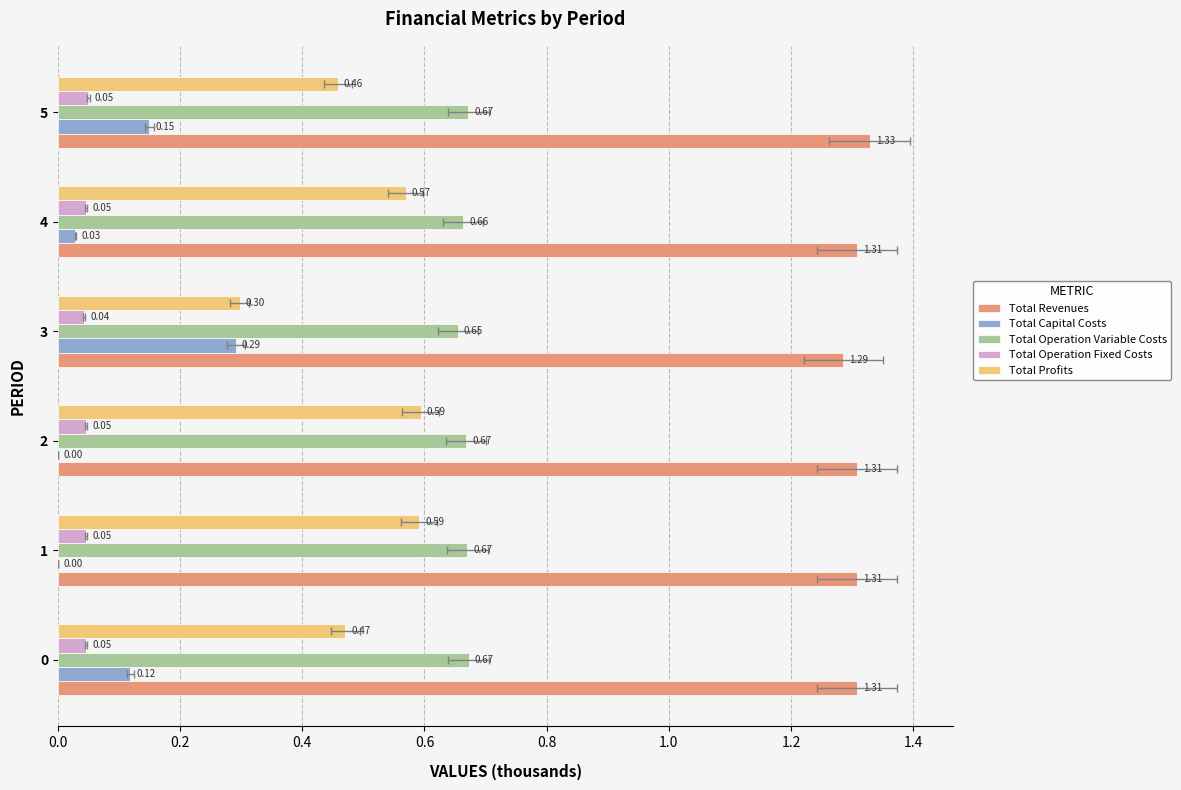

Read the Total Operation Variable Costs value at 1.

0.7